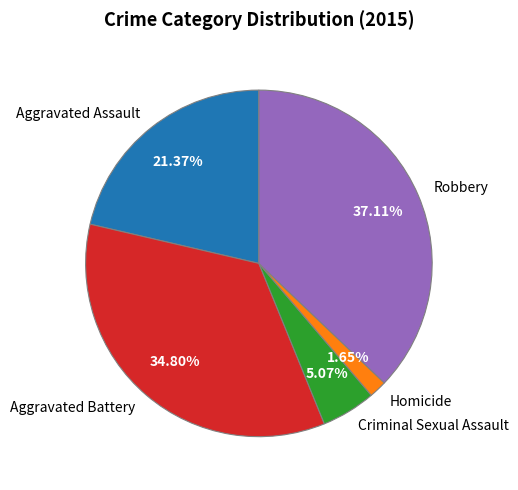

To the nearest percent, what is the difference between the largest and smallest slice percentages?

35%